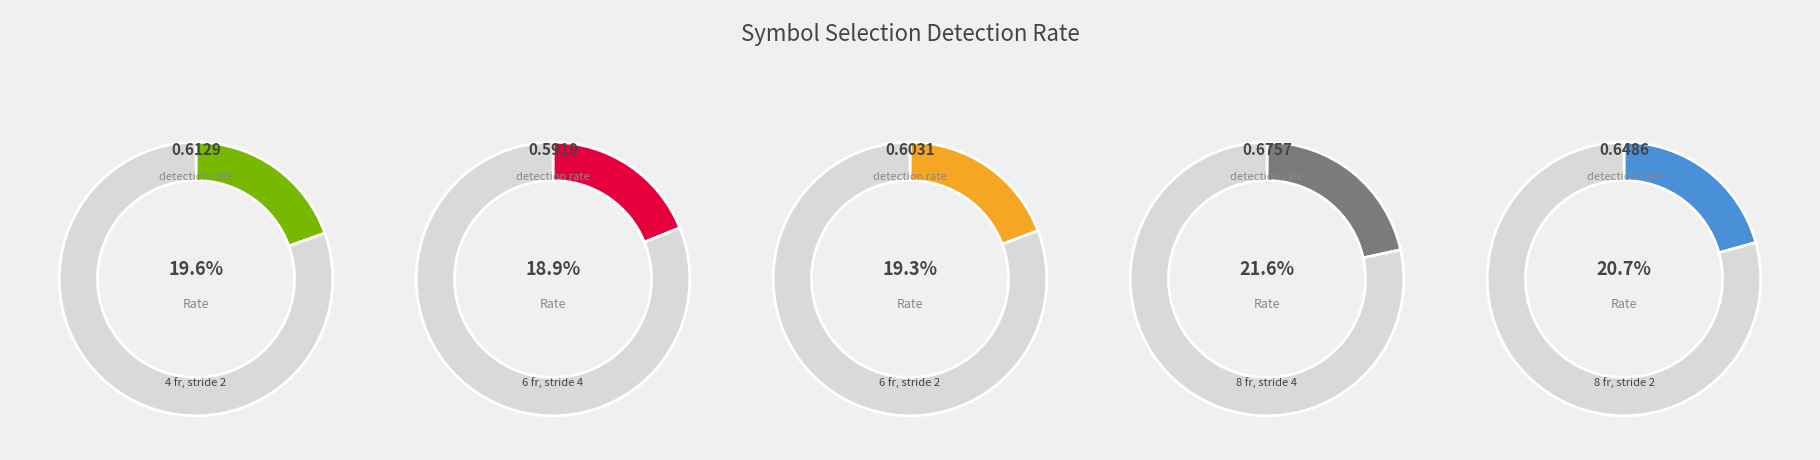

Is the sum of 6 frames decimated, stride 2 and 8 frames decimated, stride 2 greater than half?

No